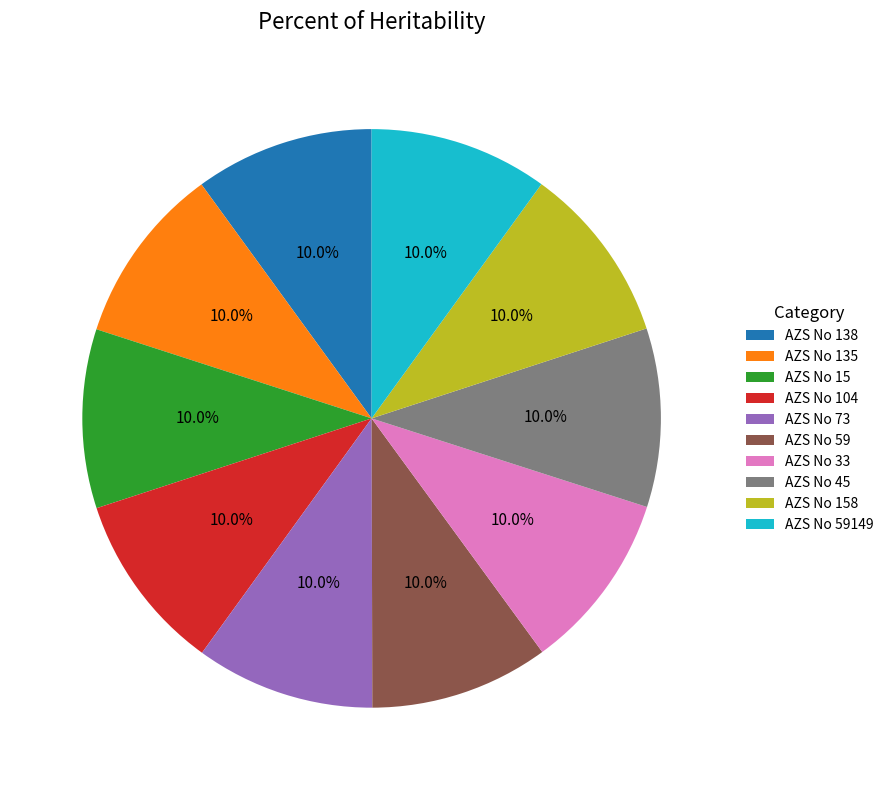

To the nearest percent, what percentage of the pie is AZS No 15?

10%